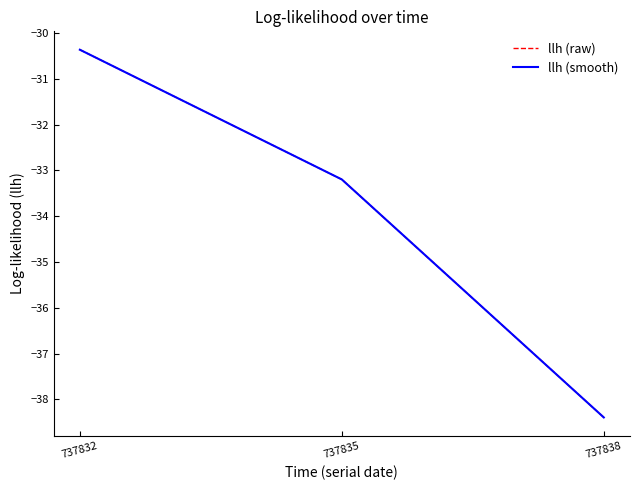

What is the average value of the llh (smooth) series?

-34.0